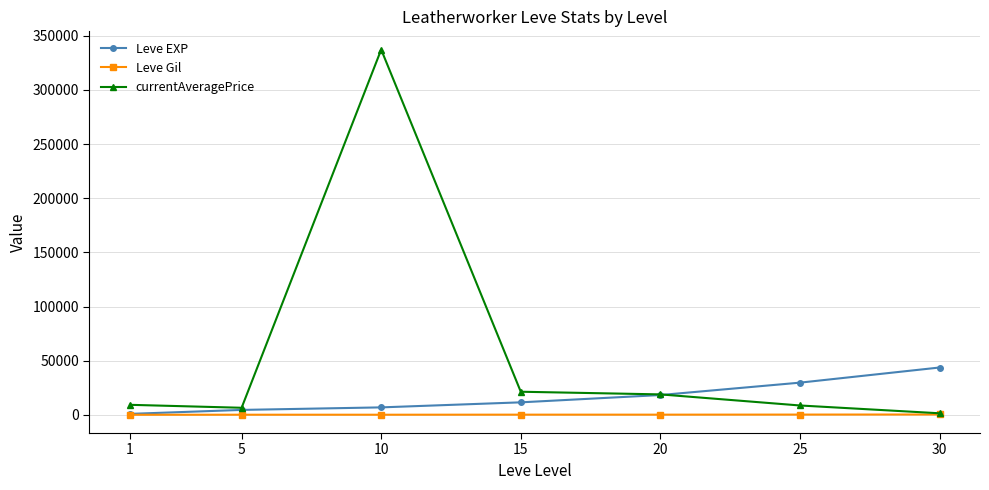

At which label is Leve EXP closest to 22328?

20